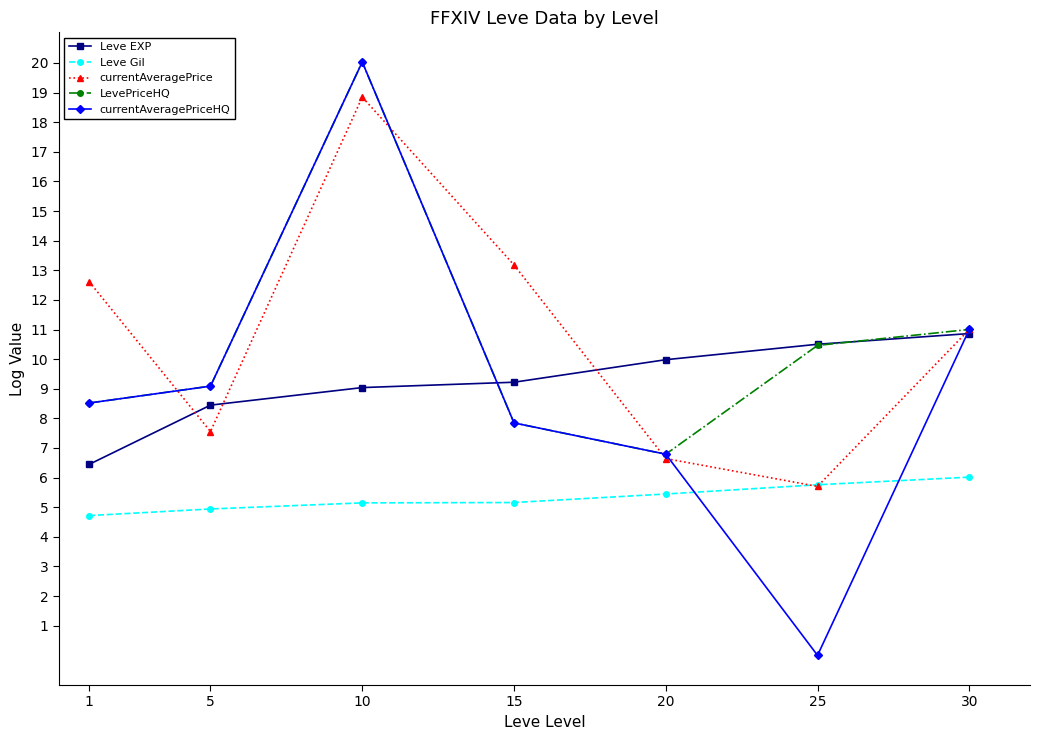

What is the total value across all series at 30?

49.9